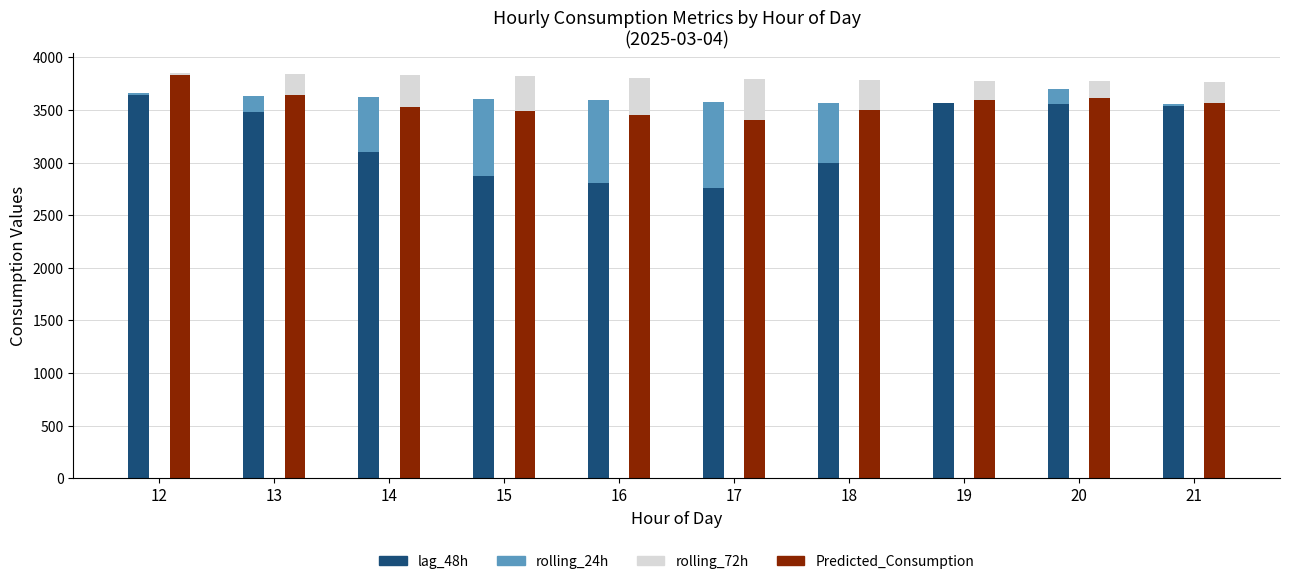

Count the number of data series in this chart.

4